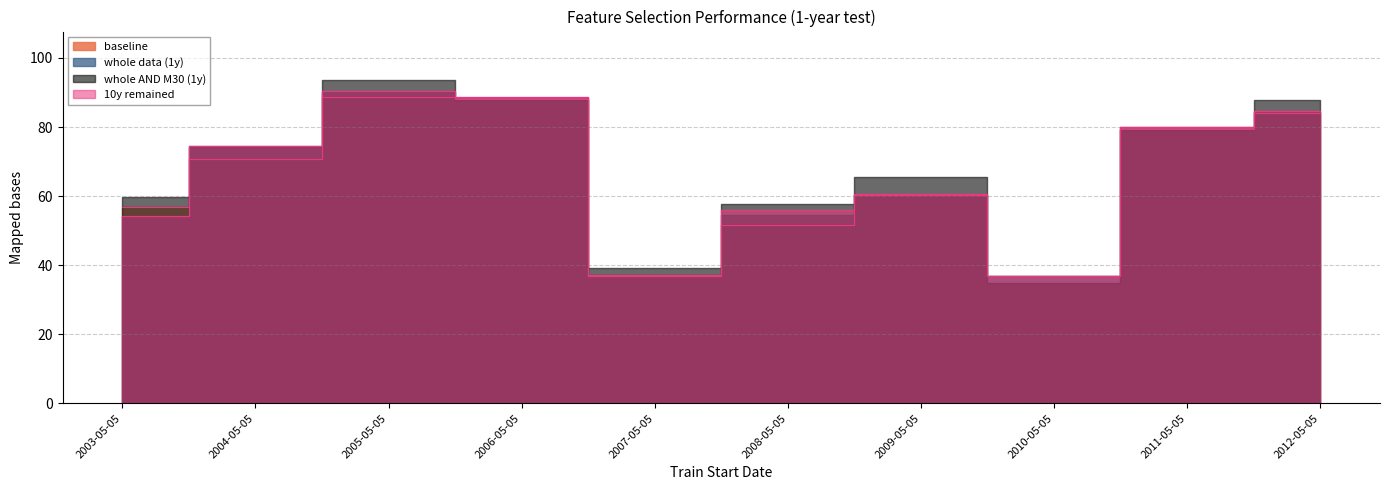

Which series changed the most between 2006-05-05 and 2012-05-05?

10y remained